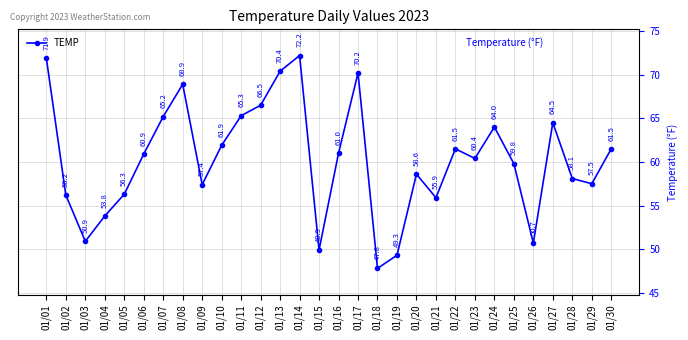

How many points are higher than both their immediate neighbors (excluding endpoints)?

7